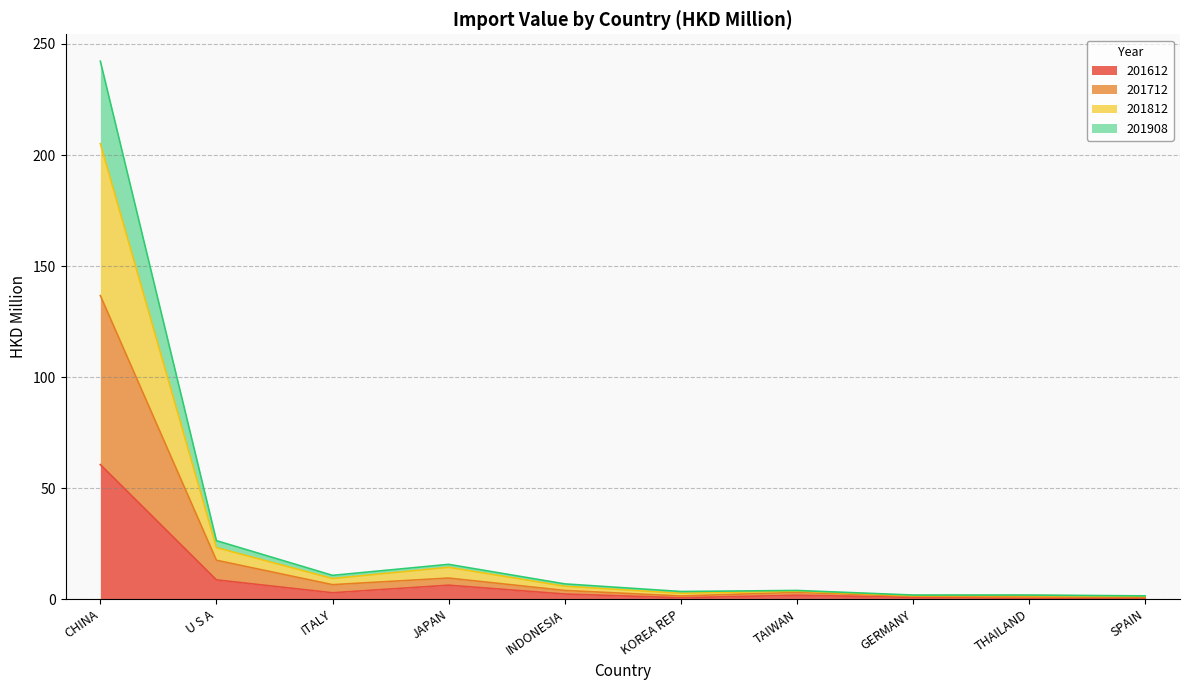

What is the maximum value for 201612?

60.6